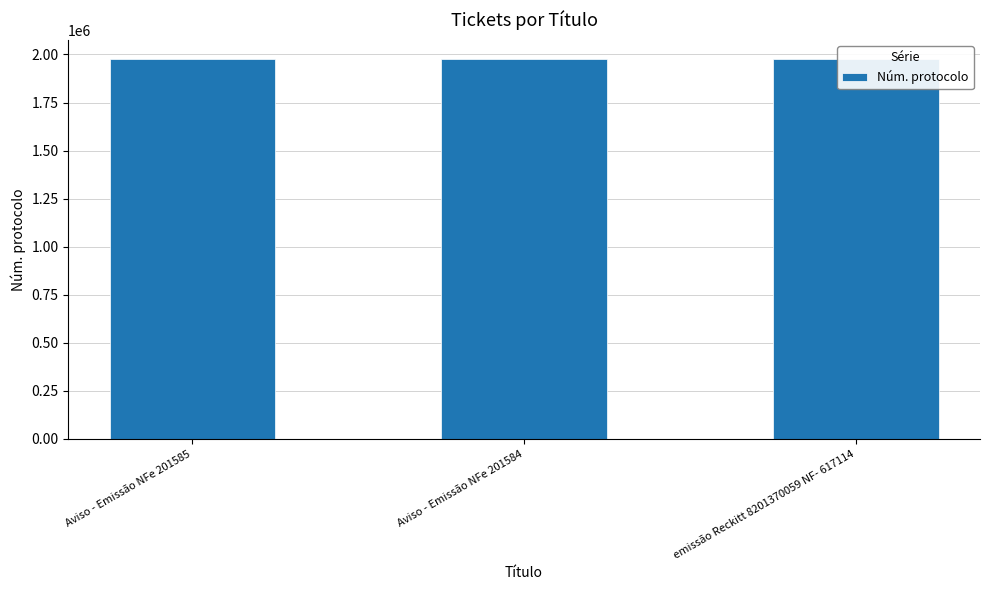

Reading left to right, extract all data points from this chart.

Aviso - Emissão NFe 201585=1977626	Aviso - Emissão NFe 201584=1977613	emissão Reckitt 8201370059 NF- 617114=1977636